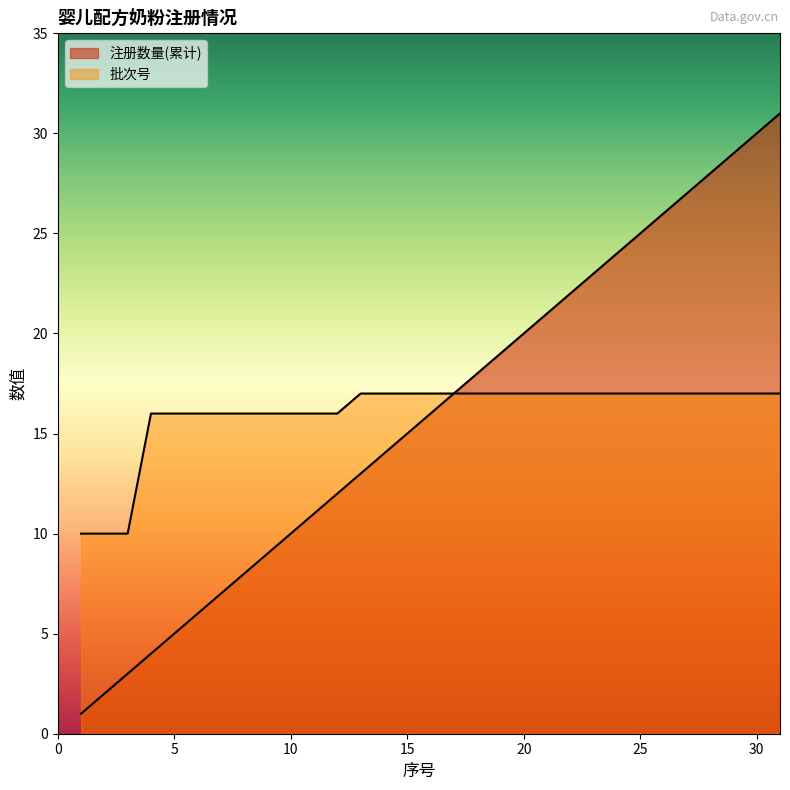

Which category has the lowest value across all series?

1